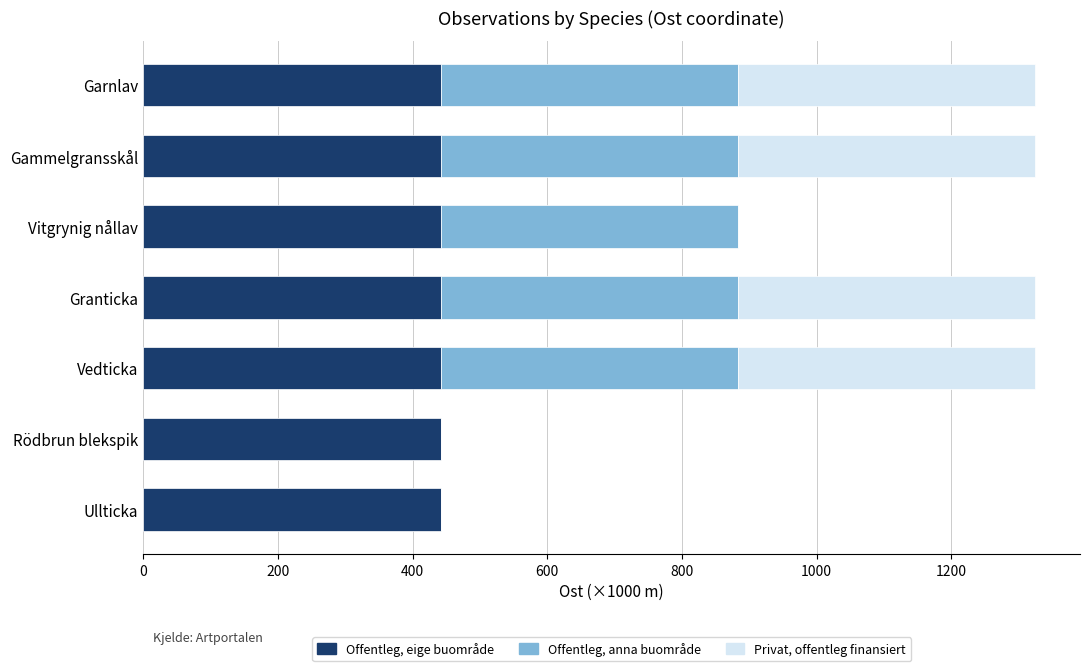

What is the total value across all series at Vitgrynig nållav?

883.0